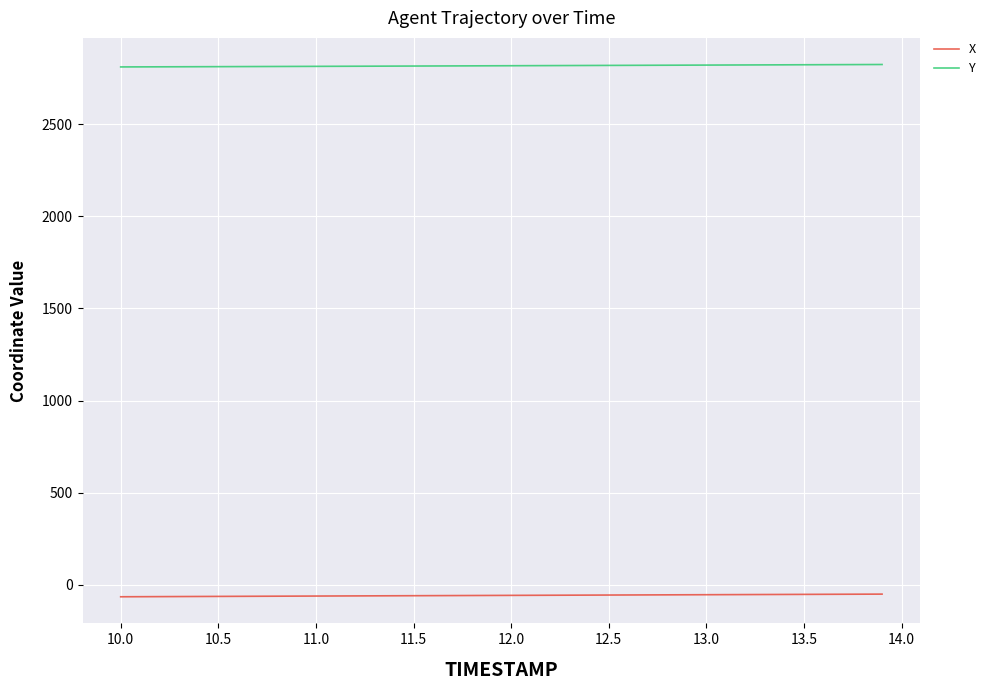

What is the greatest value displayed?

2824.1